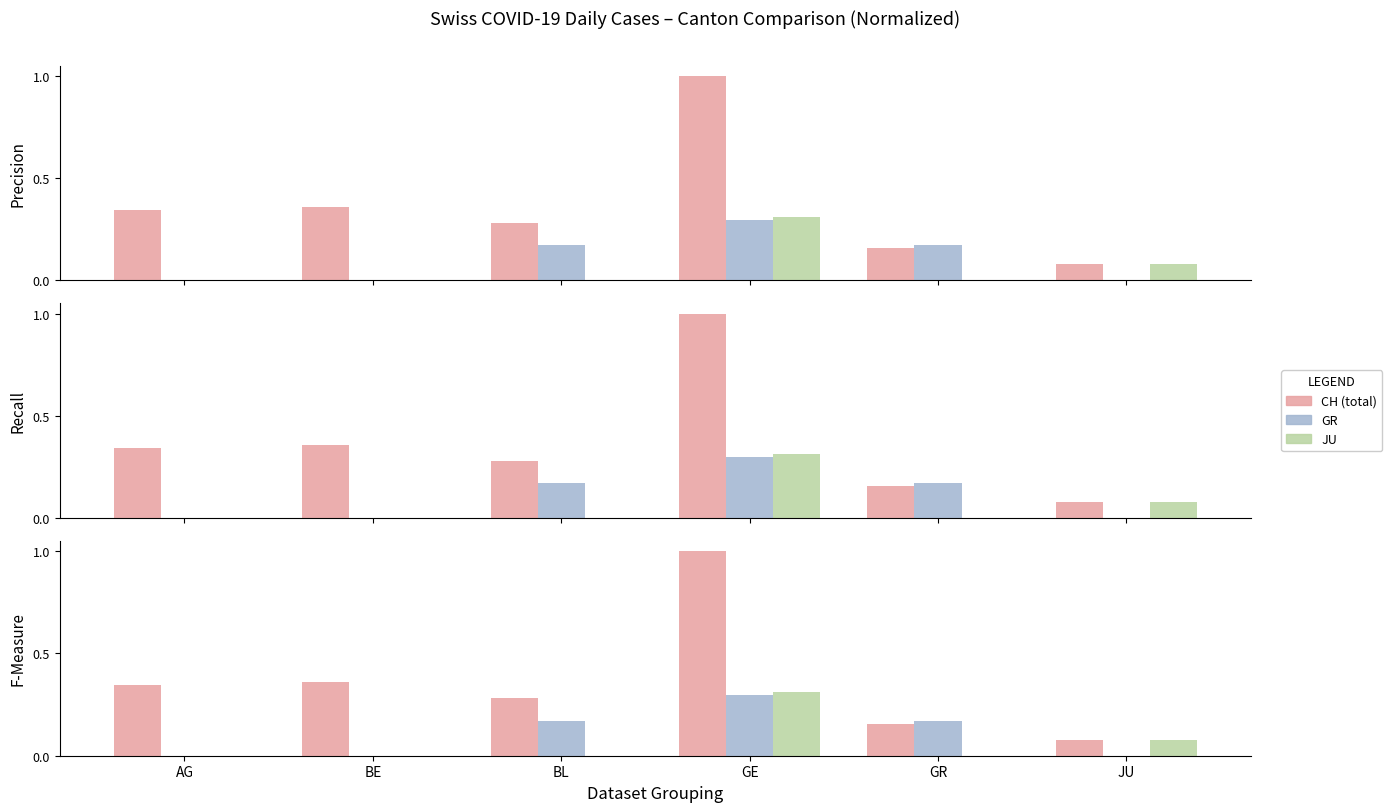

Reading left to right, what are all the values shown in this chart?

CH (total): AG=0.3	BE=0.4	BL=0.3	GE=1.0	GR=0.2	JU=0.1
GR: AG=0.0	BE=0.0	BL=0.2	GE=0.3	GR=0.2	JU=0.0
JU: AG=0.0	BE=0.0	BL=0.0	GE=0.3	GR=0.0	JU=0.1